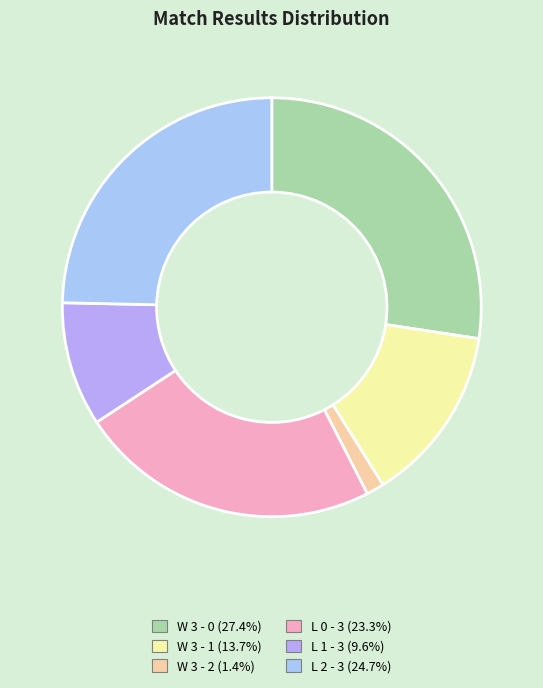

Does L 1 - 3 represent more than half of the total?

No